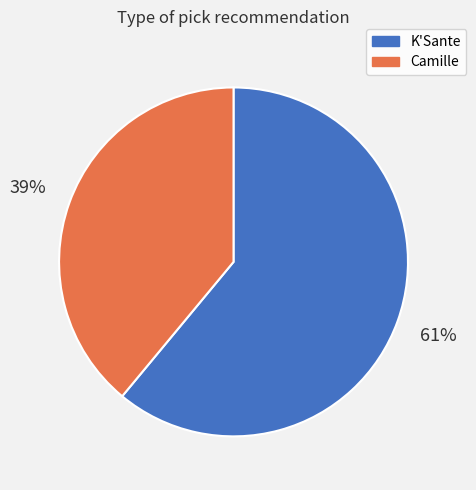

What percentage is the K'Sante slice, to the nearest percent?

61%